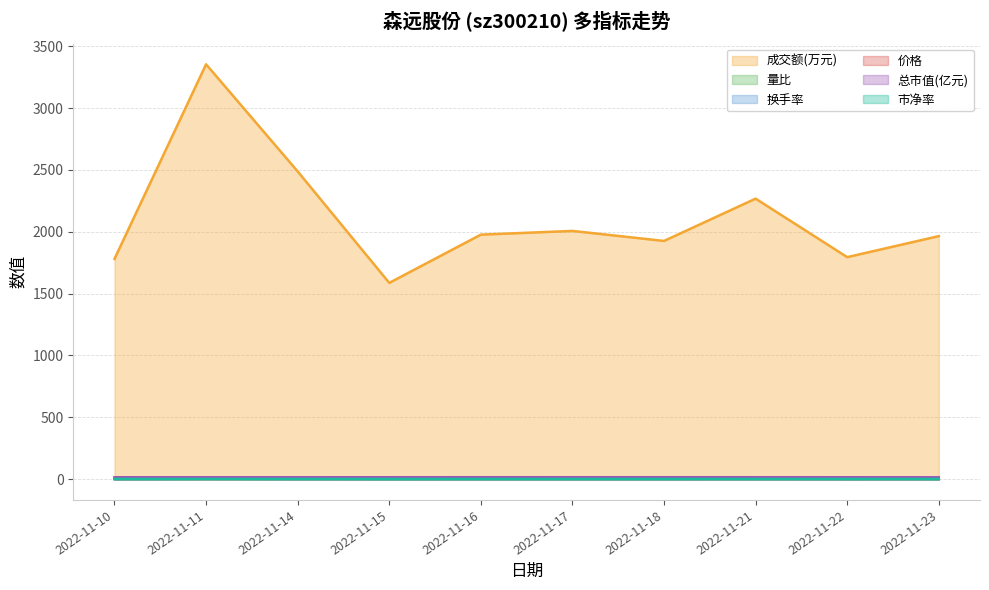

What is the lowest value of the 量比 series?

0.7